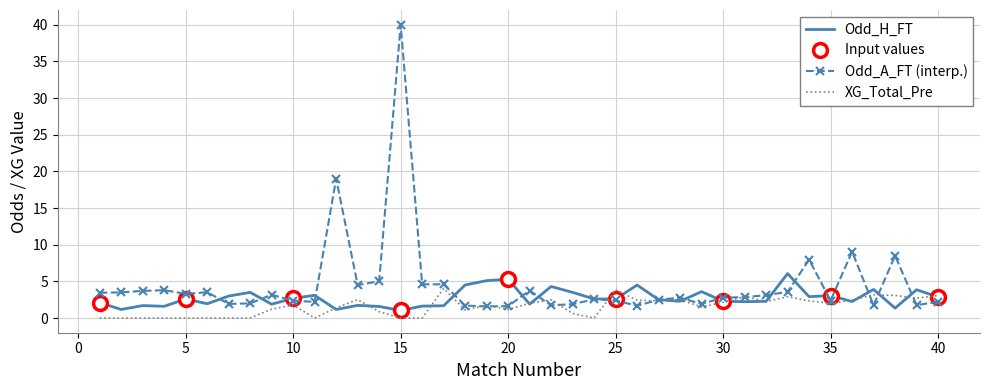

At which label does Odd_H_FT reach its peak?

33